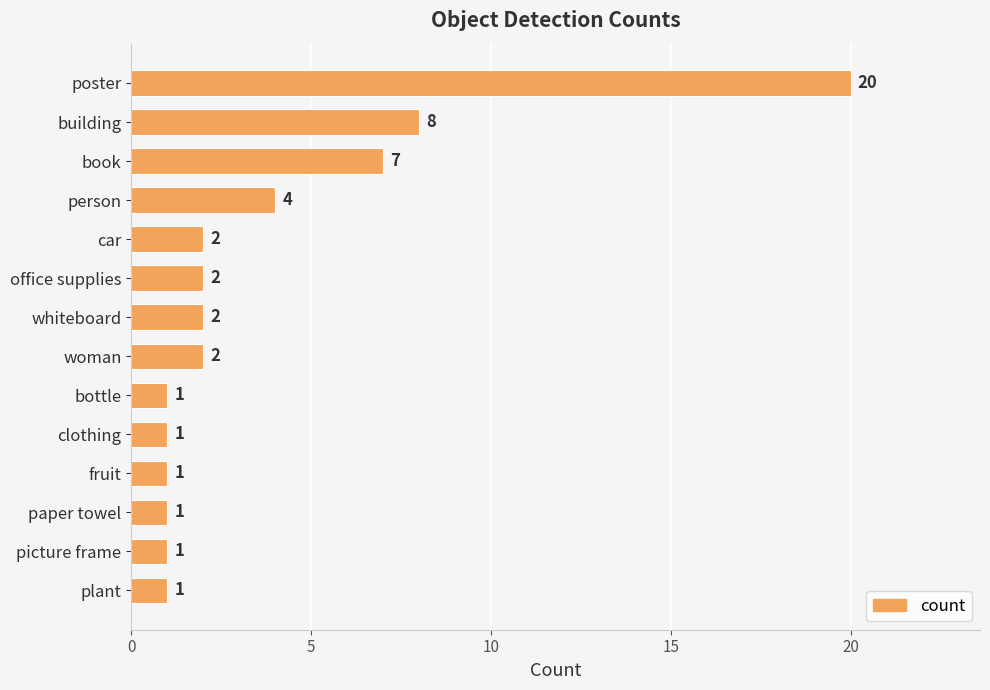

What is the ratio of the value at book to the value at fruit?

7.0